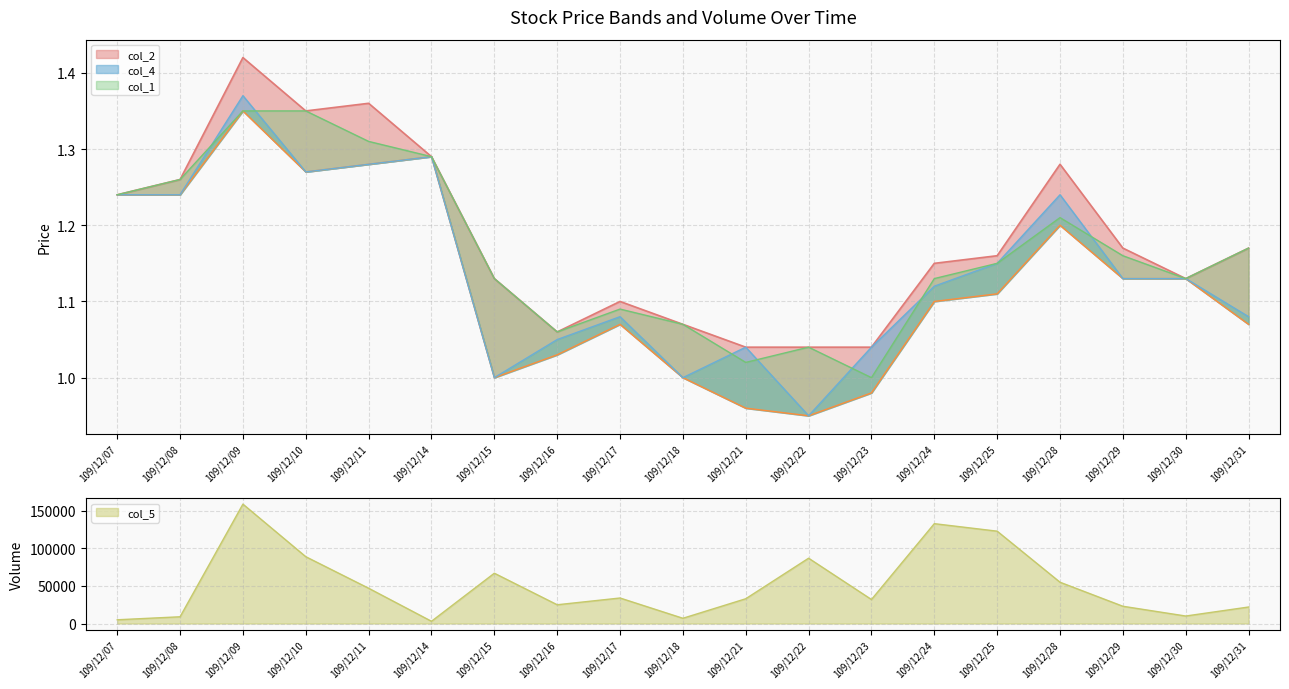

What is the average value of the col_4 series?

1.1